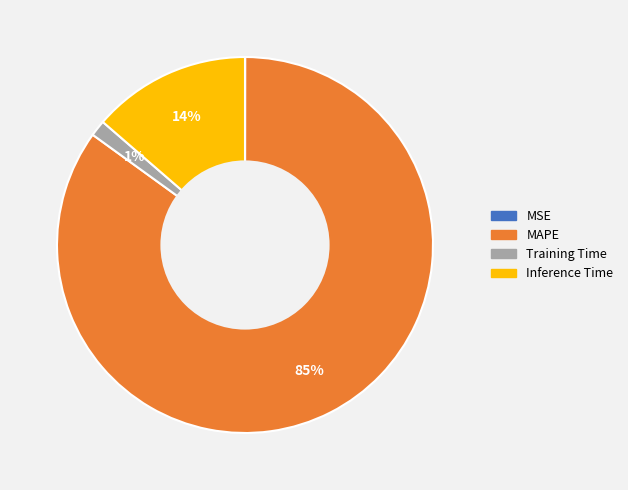

The Inference Time slice represents 14% of the pie. True or false?

True